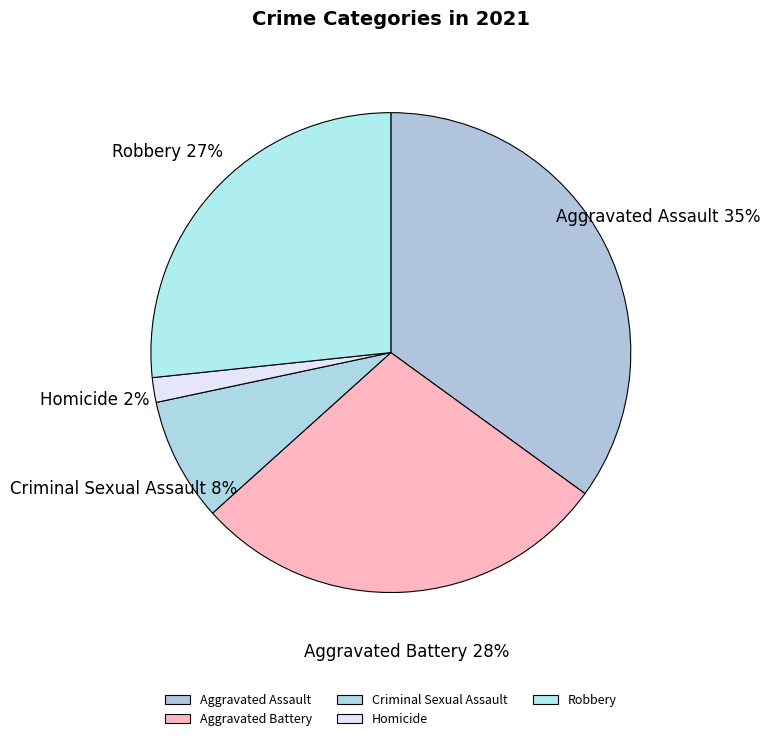

To the nearest percent, what is the difference between the largest and smallest slice percentages?

33%